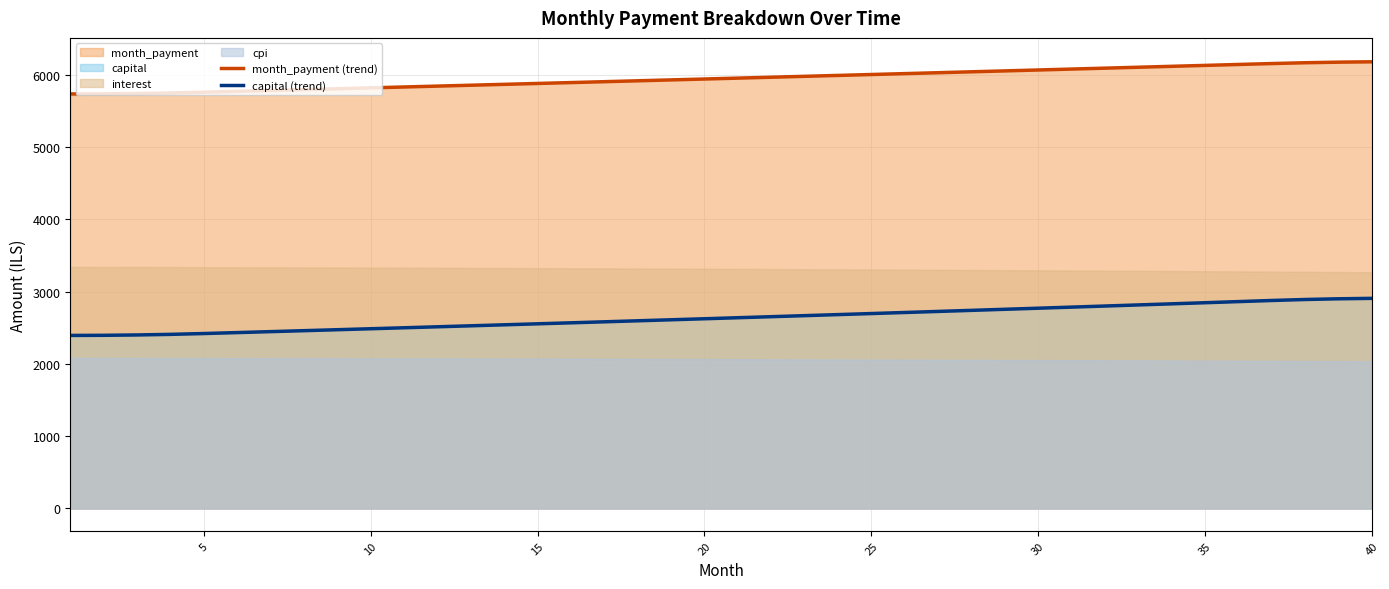

What is the difference between the maximum and minimum values in the capital (trend) series?

512.4